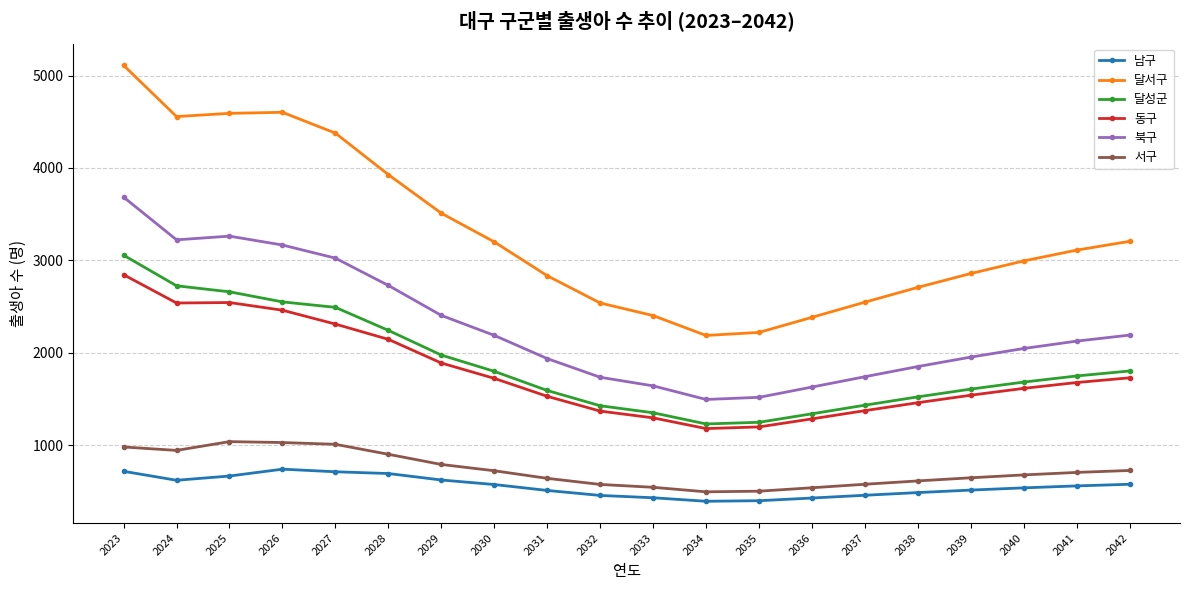

The 남구 series shows 107 at 2035. True or false?

False